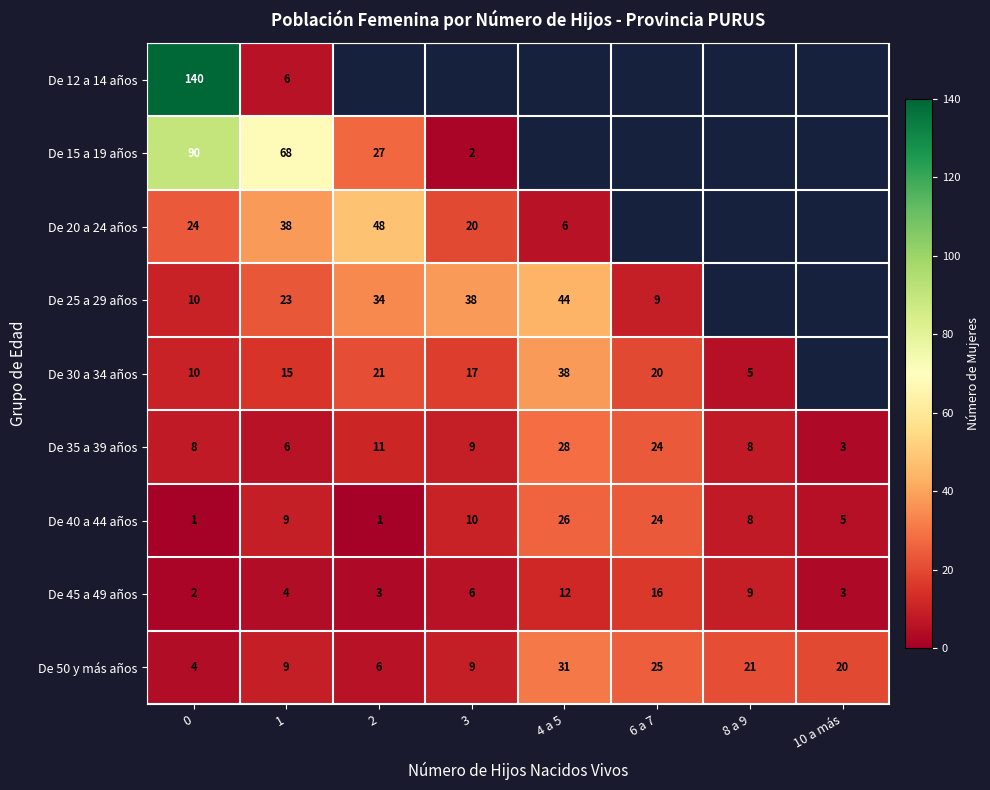

Between 2 and 10 a más, which is larger?

10 a más